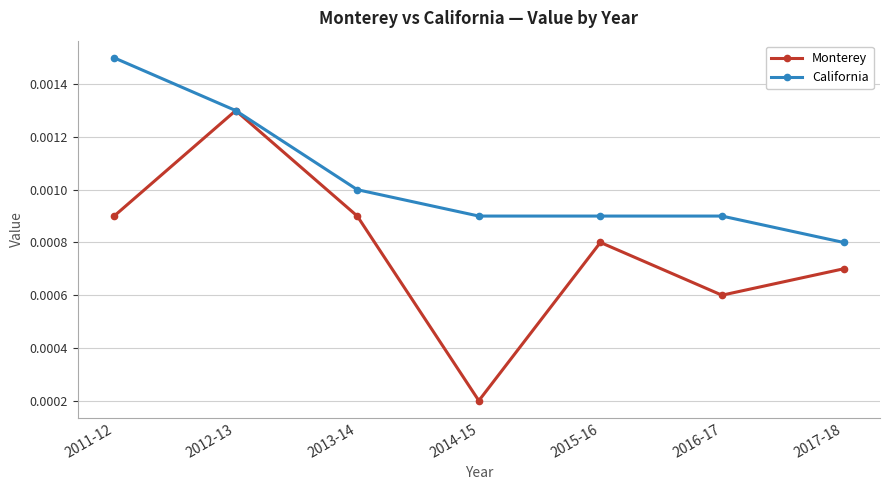

List the series in order of their peak value, lowest first.

Monterey, California